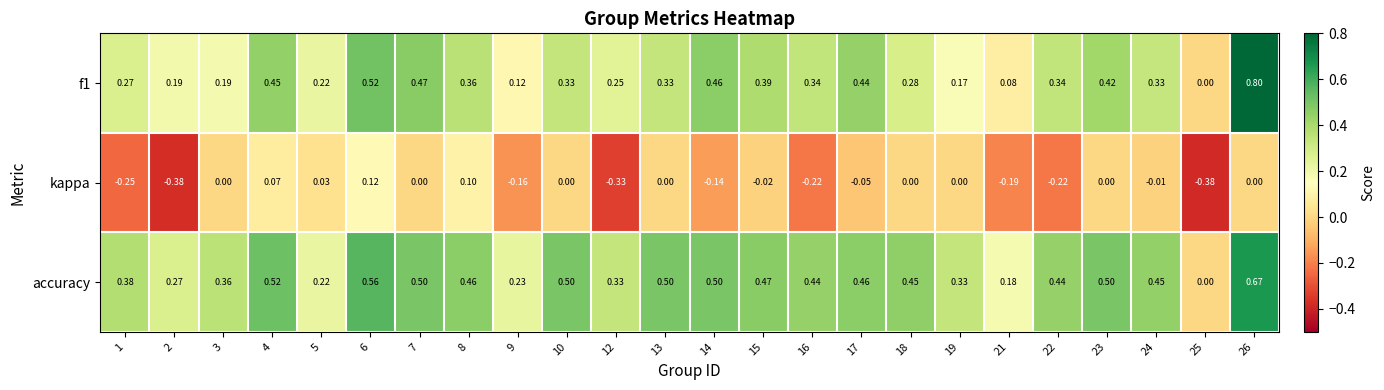

Is the value of accuracy at 17 greater than the value of f1 at 3?

Yes